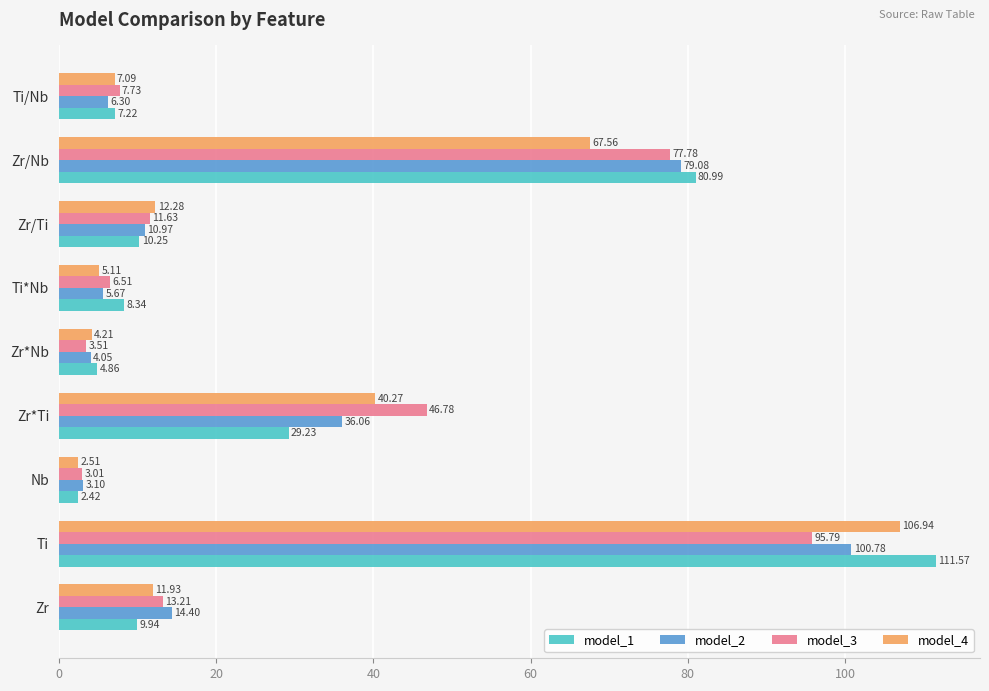

At which label is model_3 closest to 49?

Zr*Ti